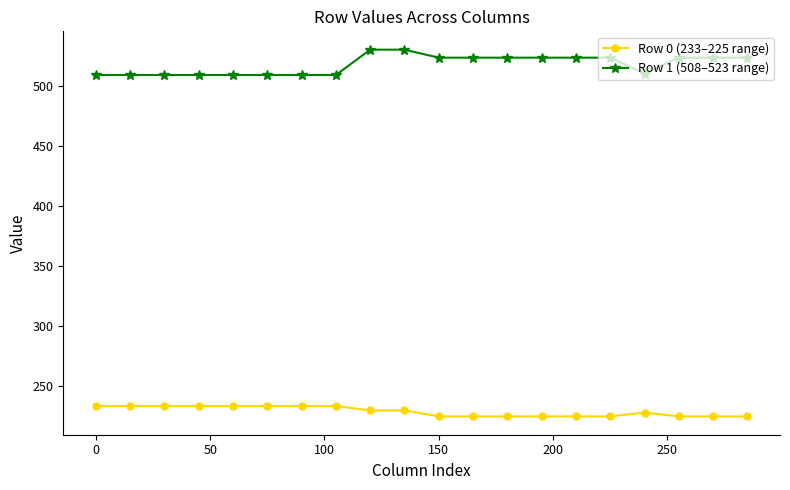

Which series has the largest total across all categories?

Row 1 (508–523 range)